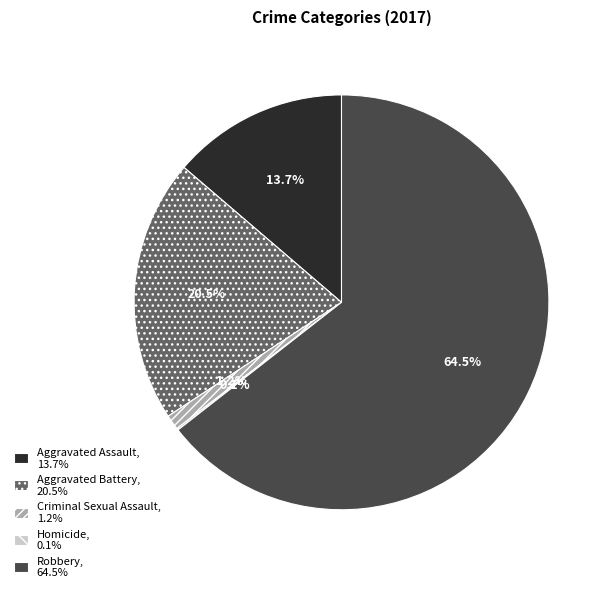

Is there any slice that represents more than half of the pie?

Yes